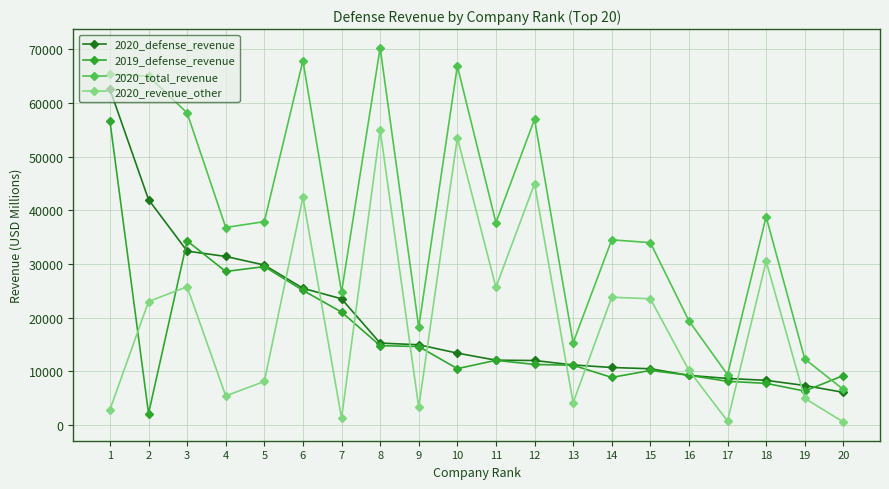

Which series ends up on top after the final intersection of 2020_revenue_other and 2020_defense_revenue?

2020_defense_revenue